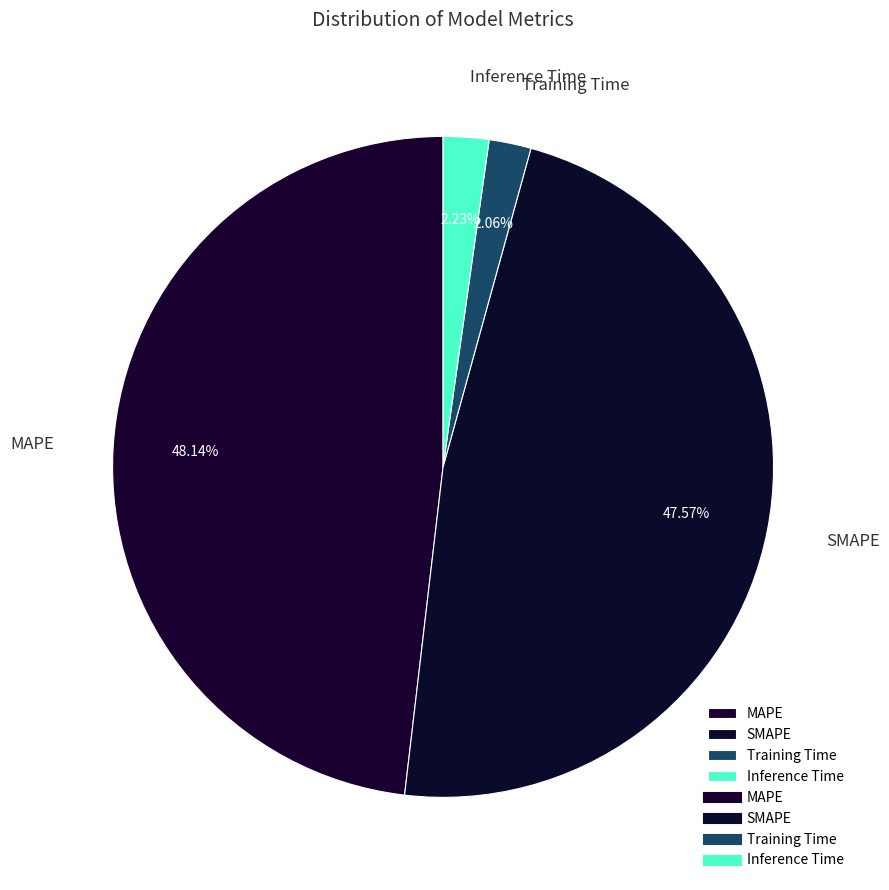

Count the number of slices in the pie.

4